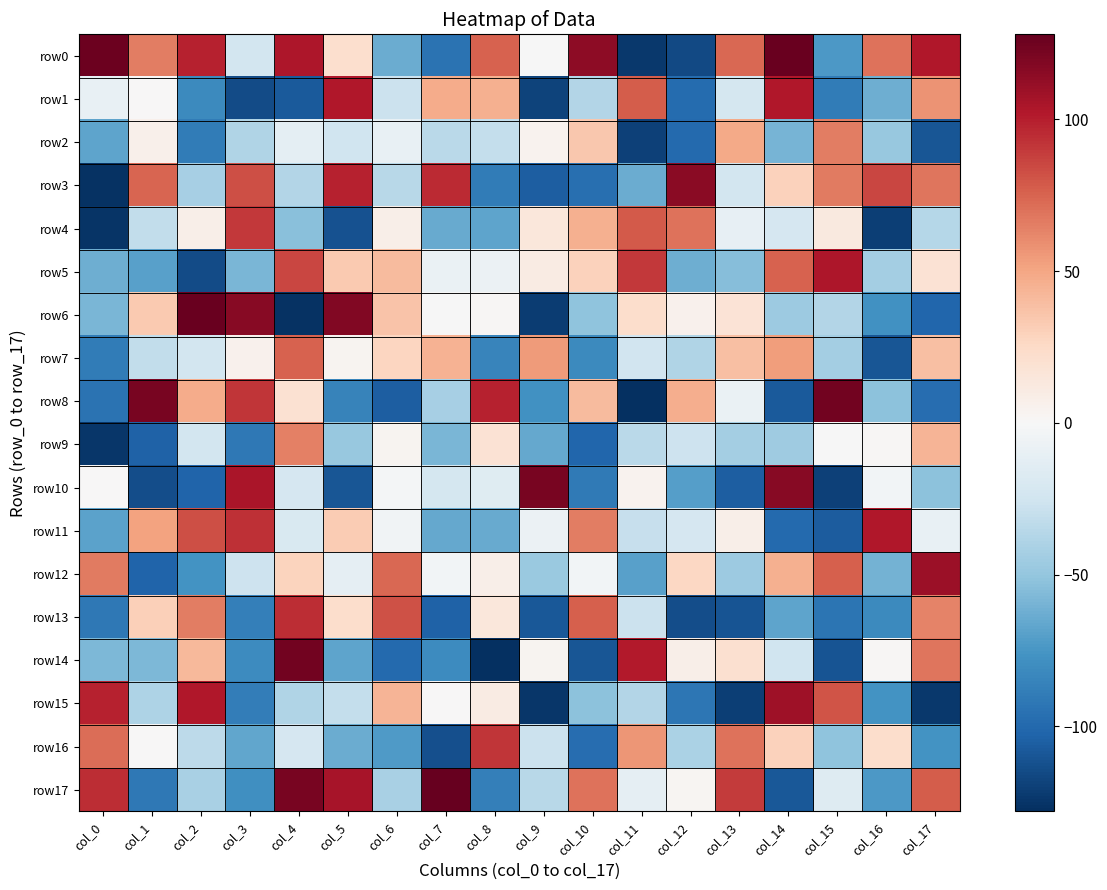

How many categories are shown in the chart?

18